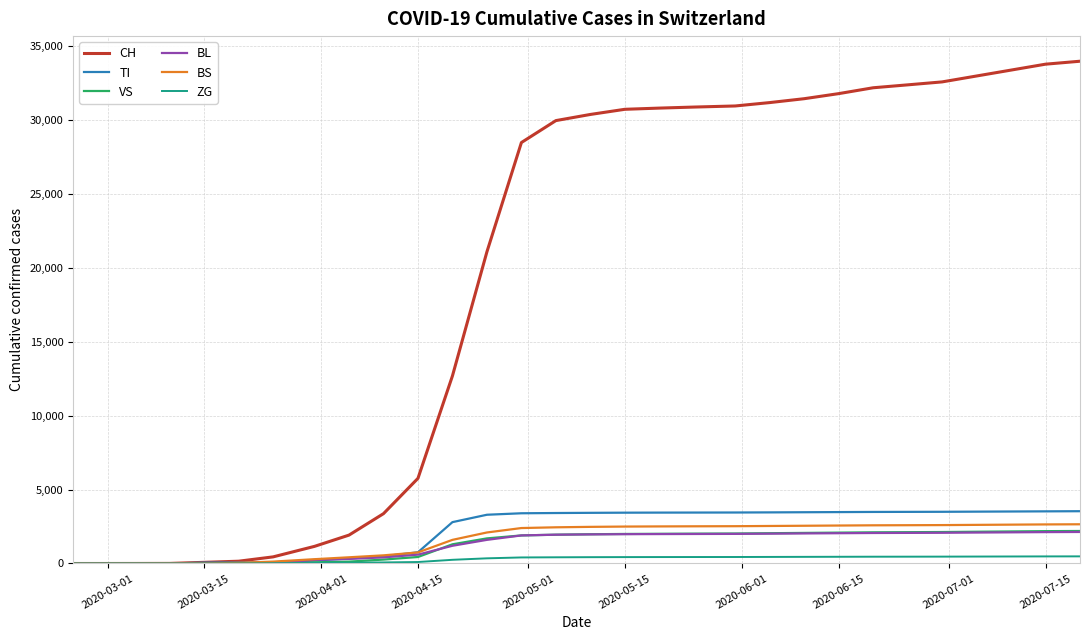

Count the number of categories in the chart.

30